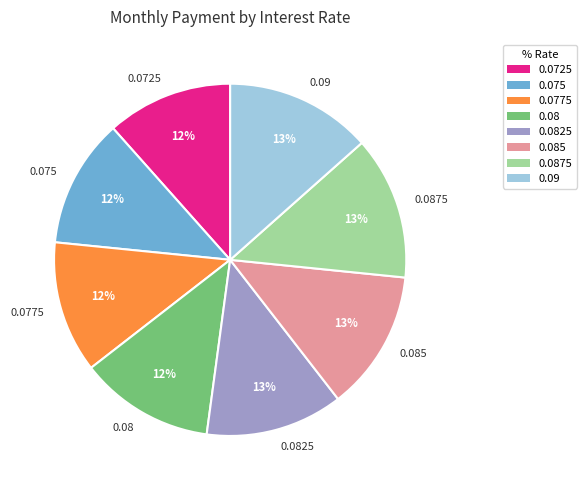

To the nearest percent, what is the average slice percentage?

12%